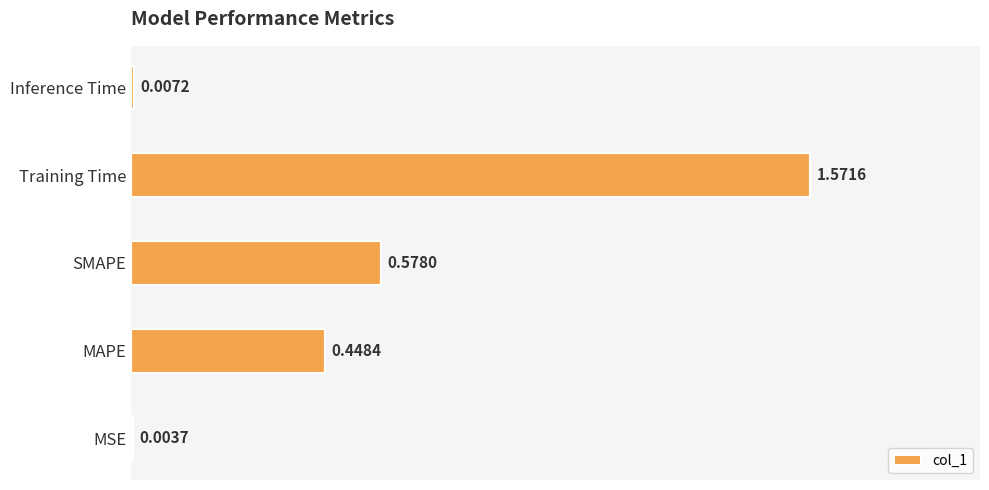

Are the bars horizontal?

Yes